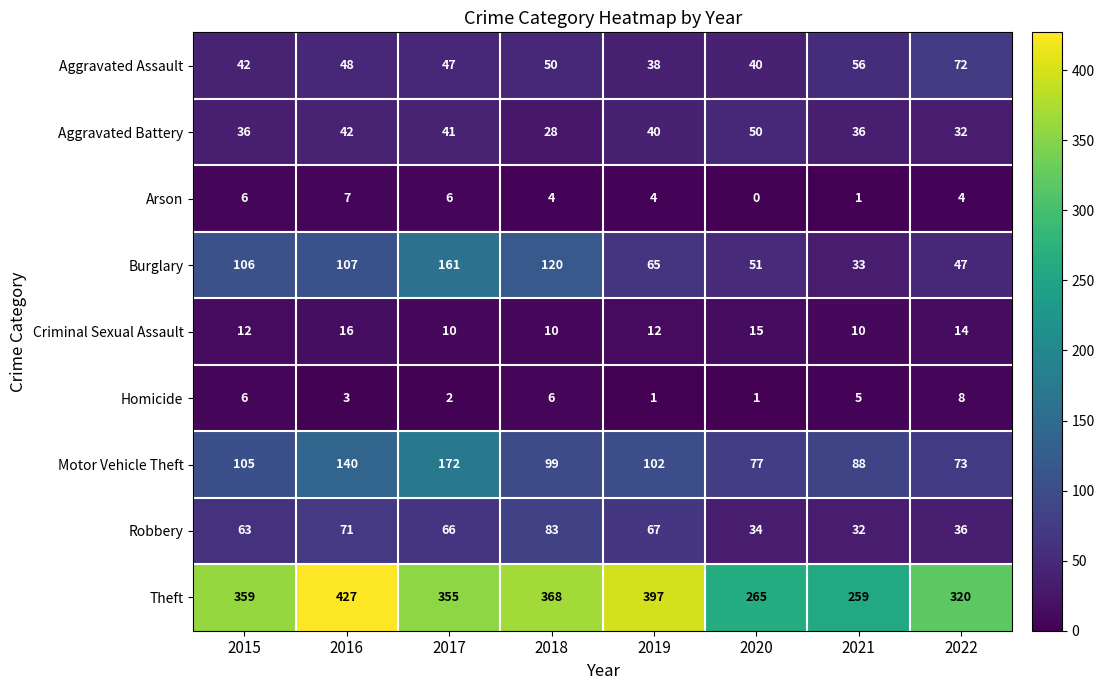

The value of Aggravated Assault at 2020 is 57. True or false?

False